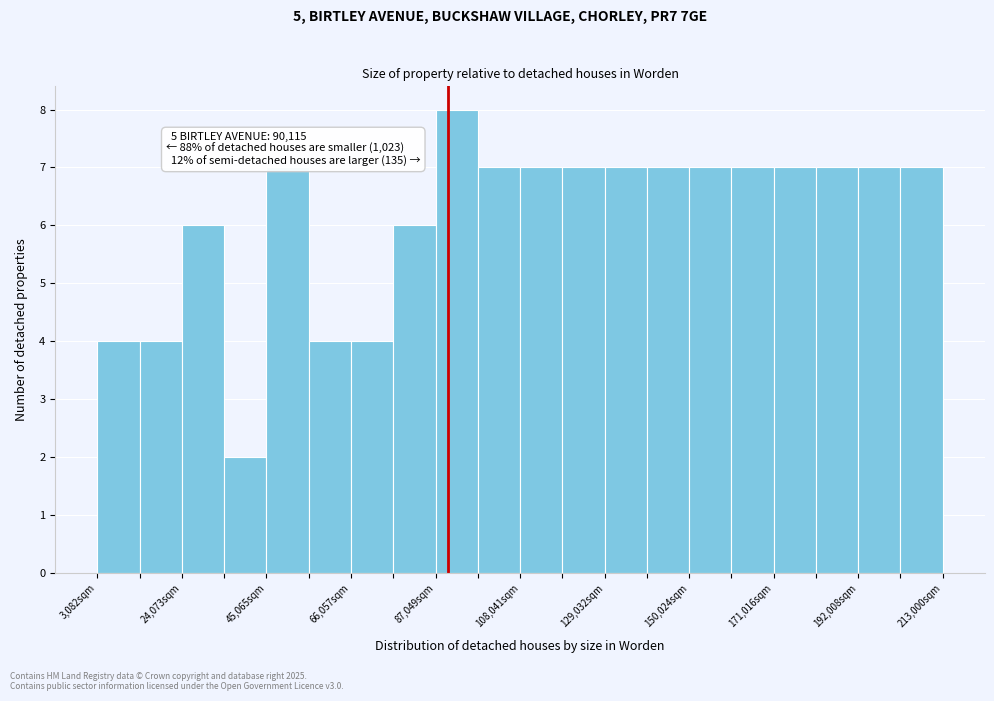

Around what value on the x-axis is the tallest bar? Give the approximate position of its centre, as read against the axis.

90000